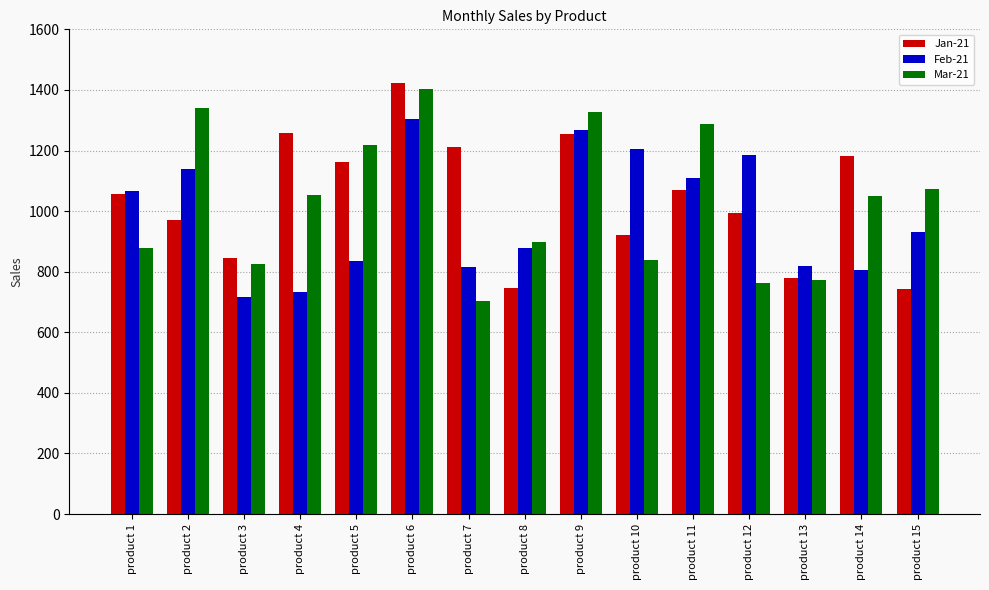

What is the total value across all series at product 4?

3046